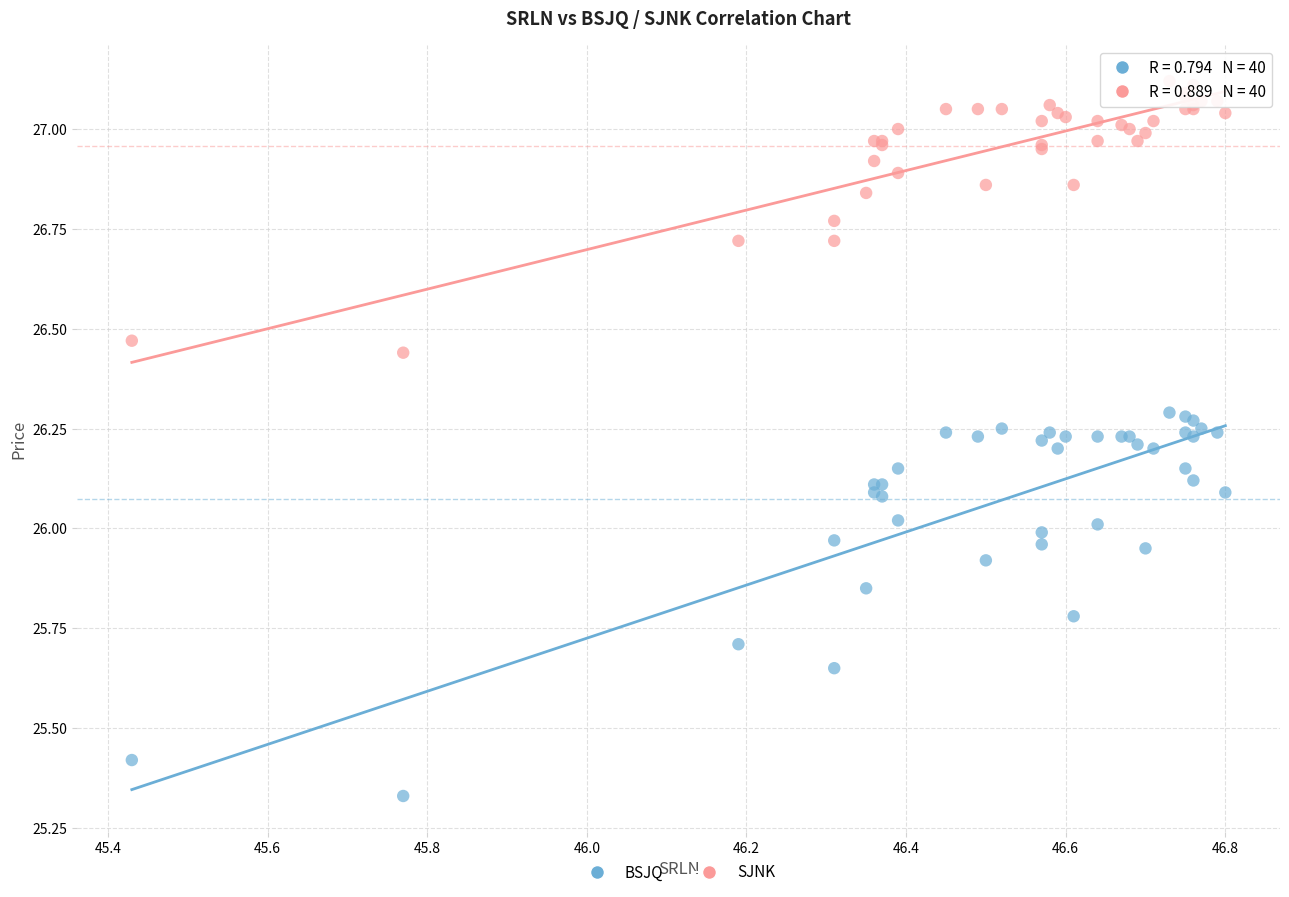

Which series contains the lowest Y value?

BSJQ